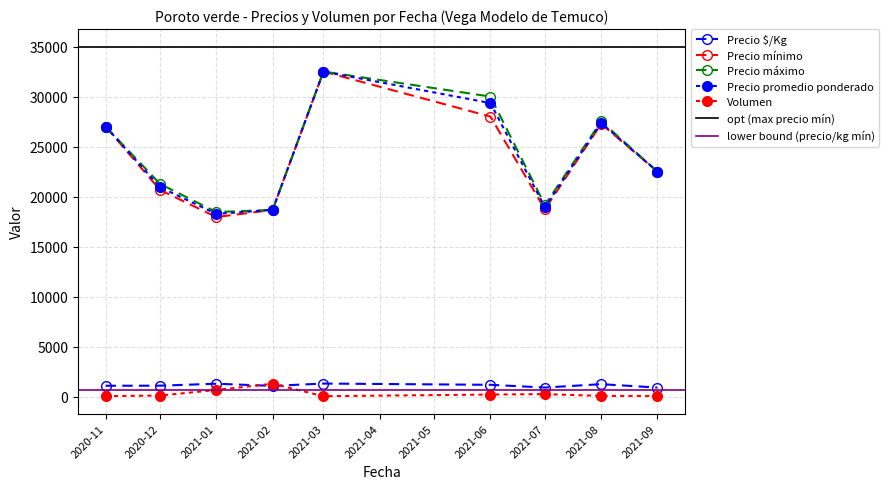

How many data points in Precio promedio ponderado are less than 22500?

4